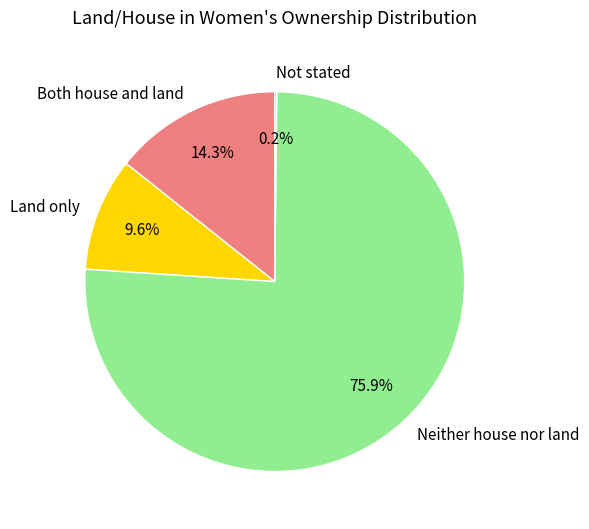

Combined, do Neither house nor land and Both house and land account for over 50%?

Yes